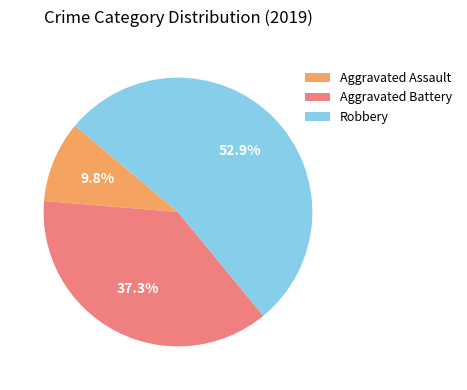

Is there a majority slice in this chart?

Yes